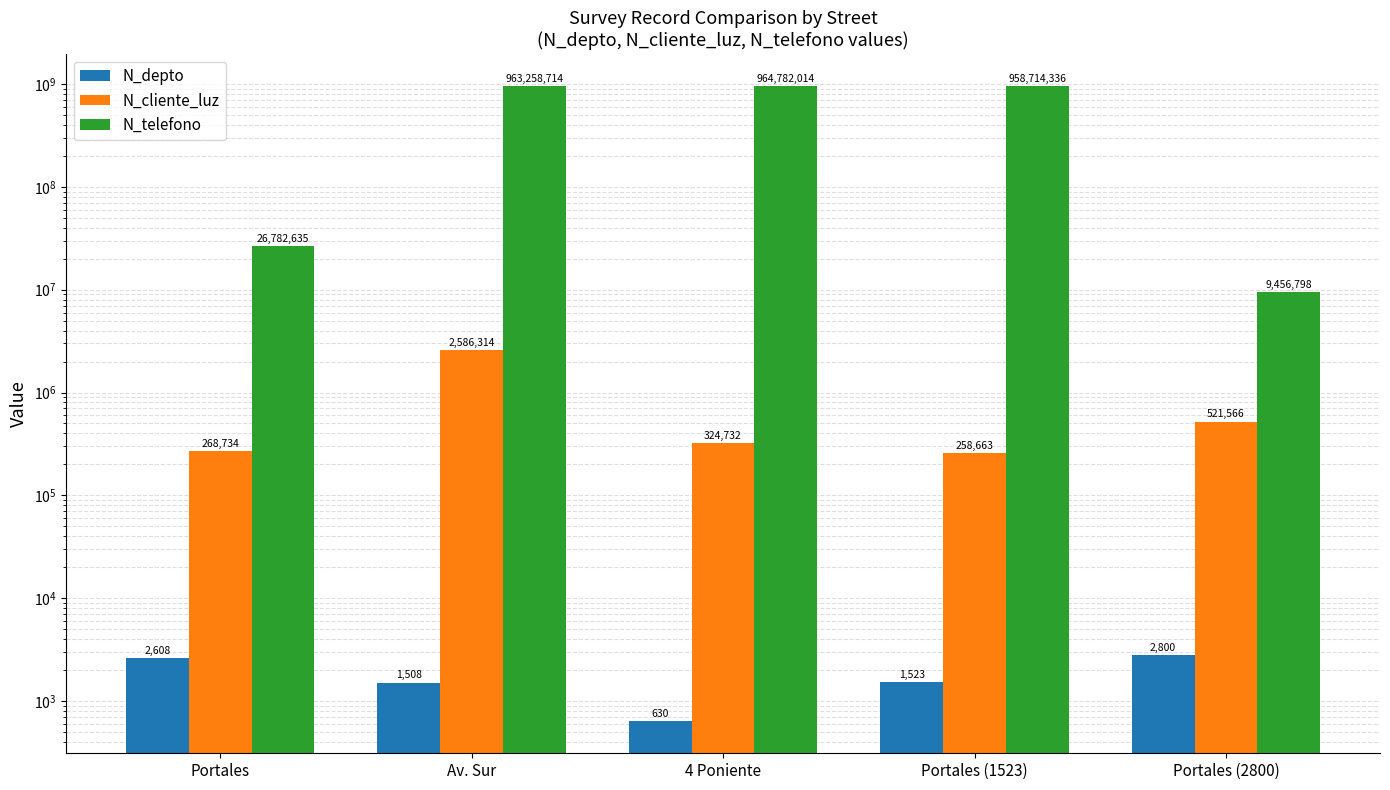

Reading right to left, transcribe all the data shown in this chart.

N_depto: Portales (2800)=2800	Portales (1523)=1523	4 Poniente=630	Av. Sur=1508	Portales=2608
N_cliente_luz: Portales (2800)=521566	Portales (1523)=258663	4 Poniente=324732	Av. Sur=2586314	Portales=268734
N_telefono: Portales (2800)=9456798	Portales (1523)=958714336	4 Poniente=964782014	Av. Sur=963258714	Portales=26782635